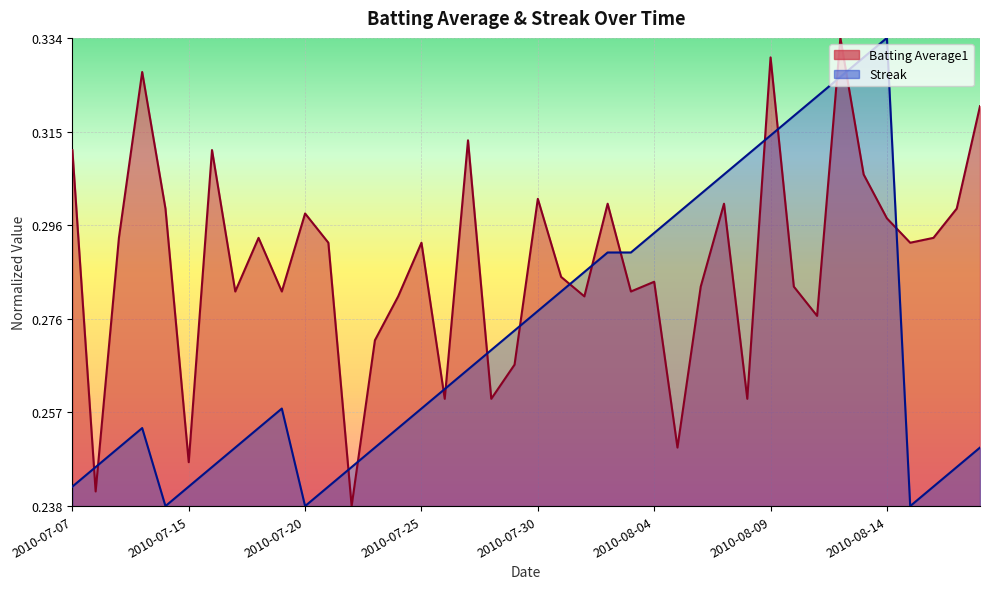

What is the difference between the maximum and minimum values in the Streak series?

1.0